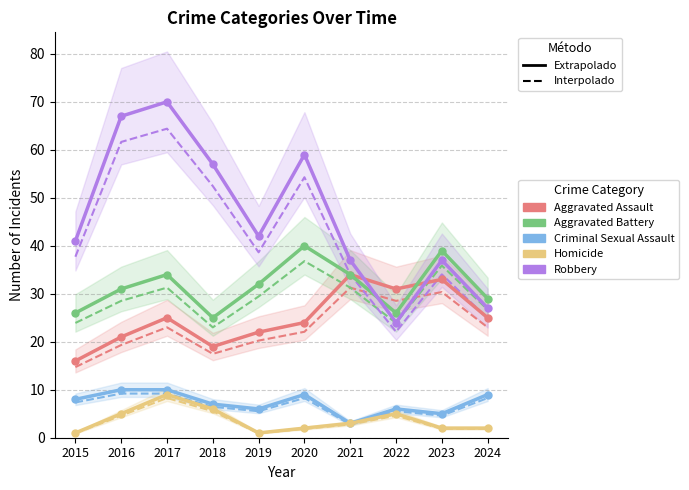

True or false: Homicide and Aggravated Assault cross at least once.

False